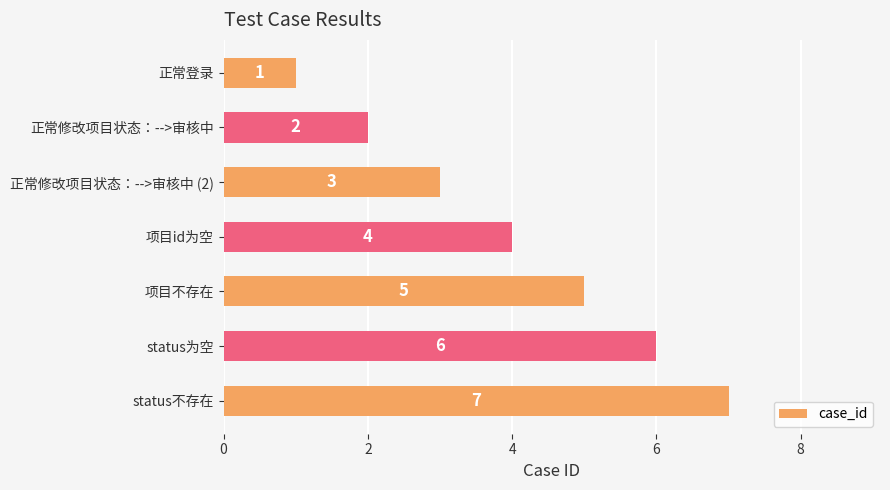

The chart shows a value of 3 at 正常修改项目状态：-->审核中 (2). True or false?

True